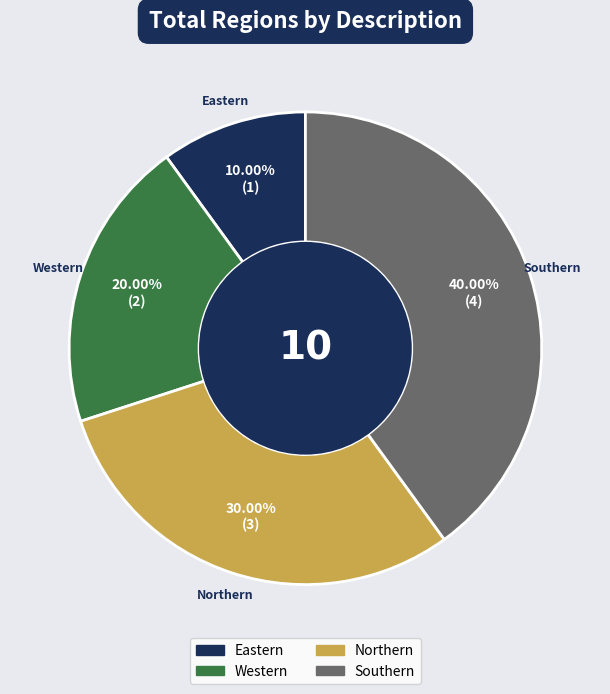

Between Southern and Eastern, which is larger?

Southern